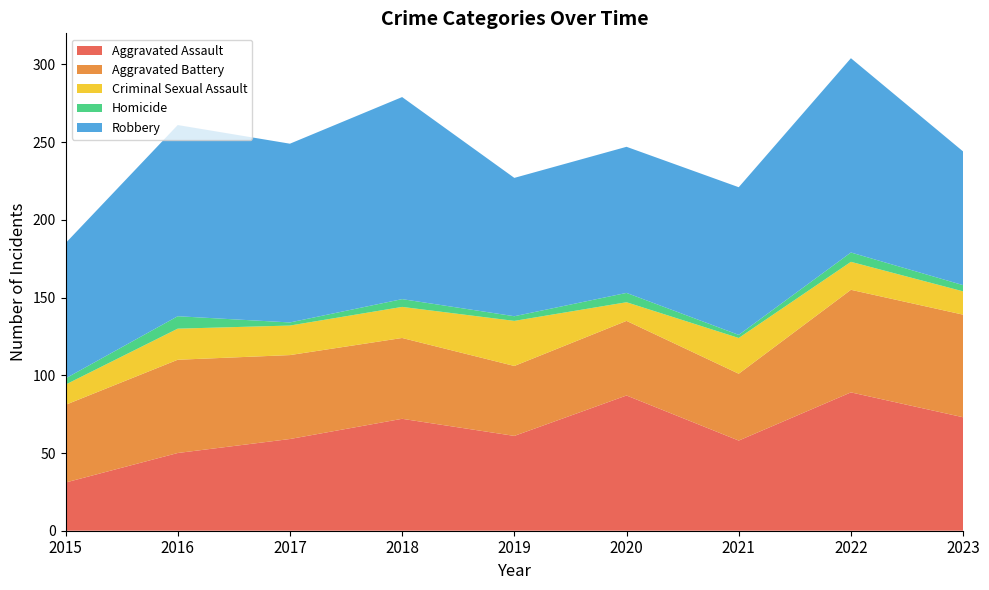

Reading right to left, list all the values displayed in this chart.

Aggravated Assault: 2023=73	2022=89	2021=58	2020=87	2019=61	2018=72	2017=59	2016=50	2015=31
Aggravated Battery: 2023=66	2022=66	2021=43	2020=48	2019=45	2018=52	2017=54	2016=60	2015=50
Criminal Sexual Assault: 2023=15	2022=18	2021=23	2020=12	2019=29	2018=20	2017=19	2016=20	2015=13
Homicide: 2023=4	2022=6	2021=2	2020=6	2019=3	2018=5	2017=2	2016=8	2015=4
Robbery: 2023=86	2022=125	2021=95	2020=94	2019=89	2018=130	2017=115	2016=123	2015=87